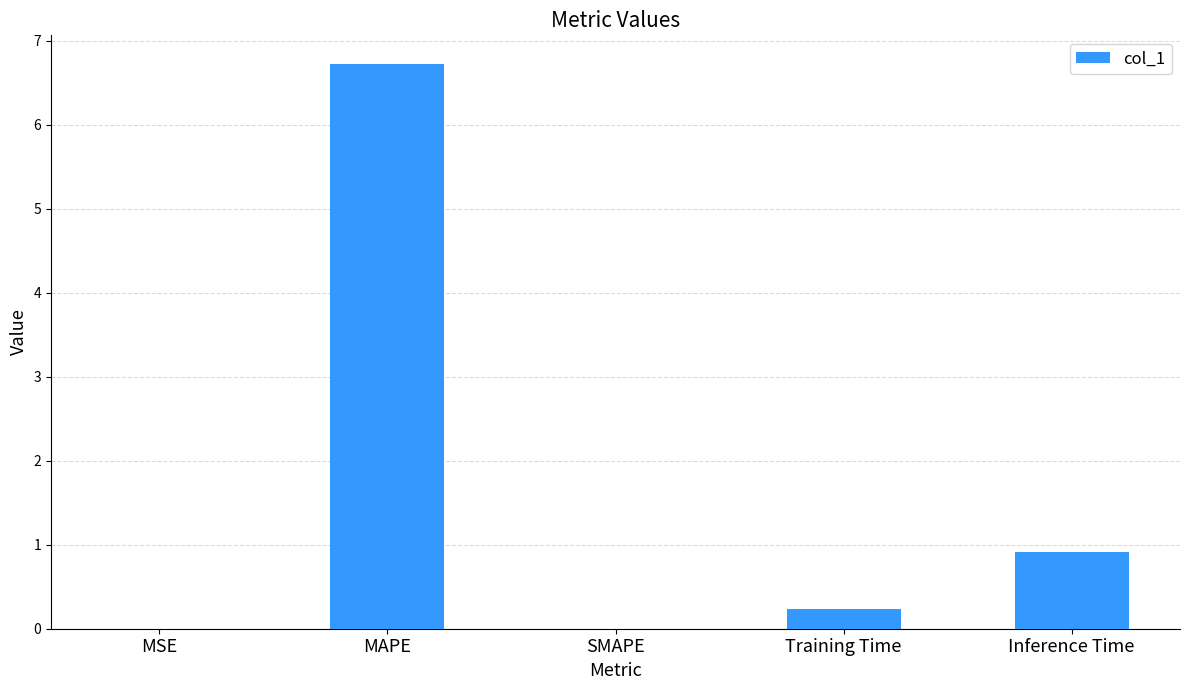

What is the sum of all values?

7.9